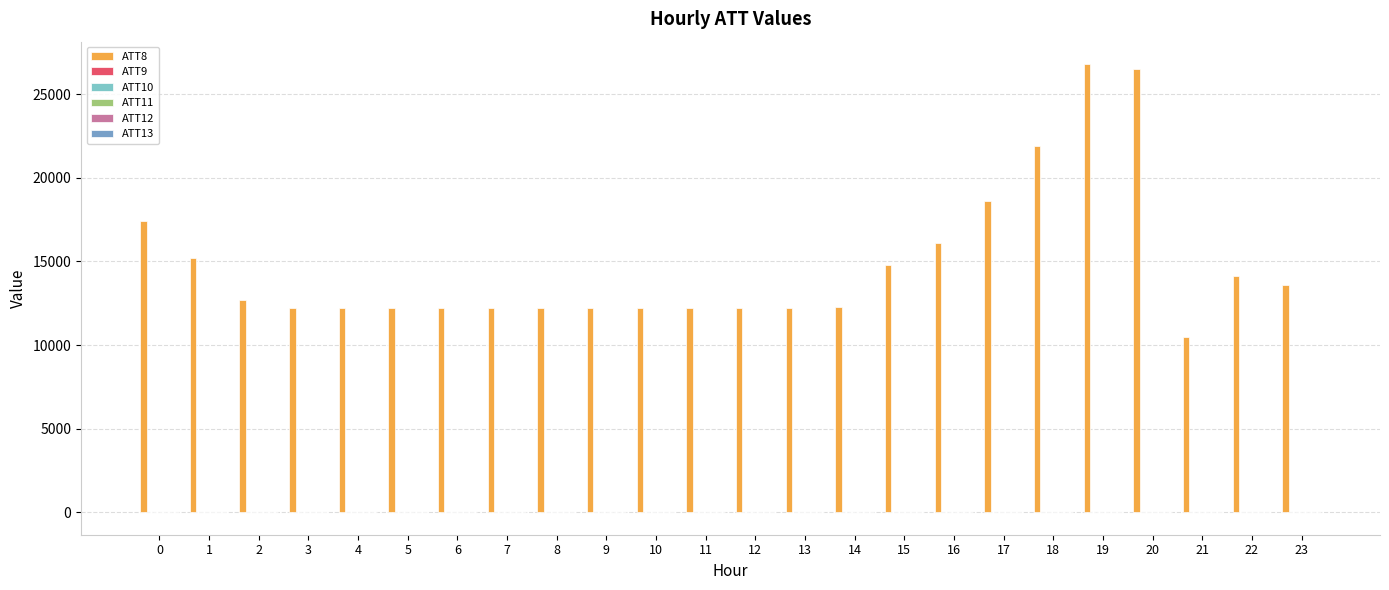

Are the bars horizontal?

No